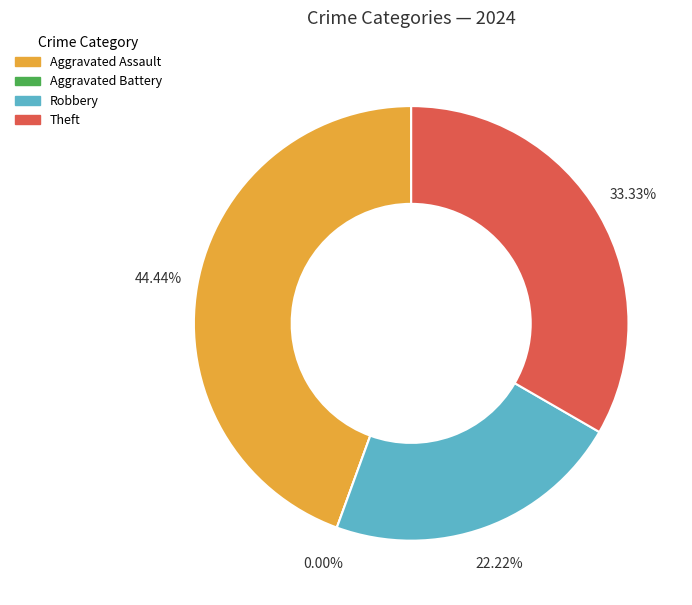

What is the total percentage of Aggravated Assault and Robbery?

66.7%